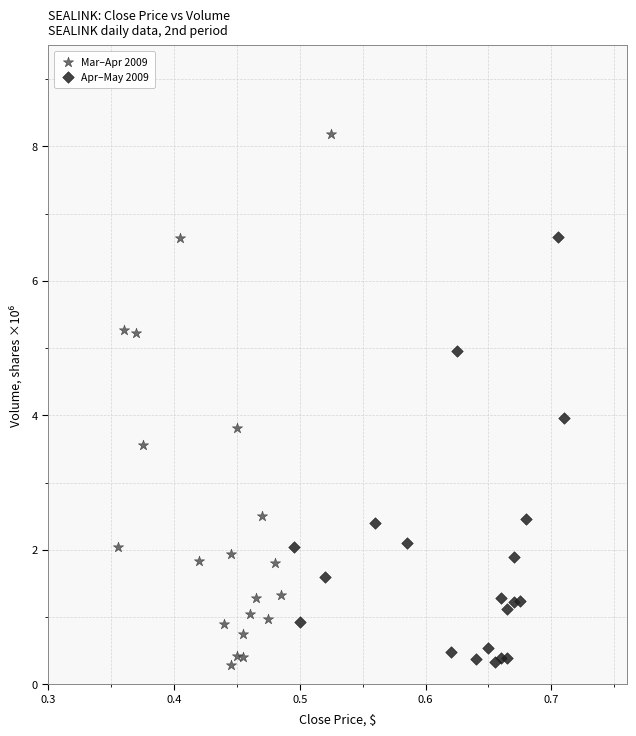

Which series contains the highest Y value?

Mar–Apr 2009